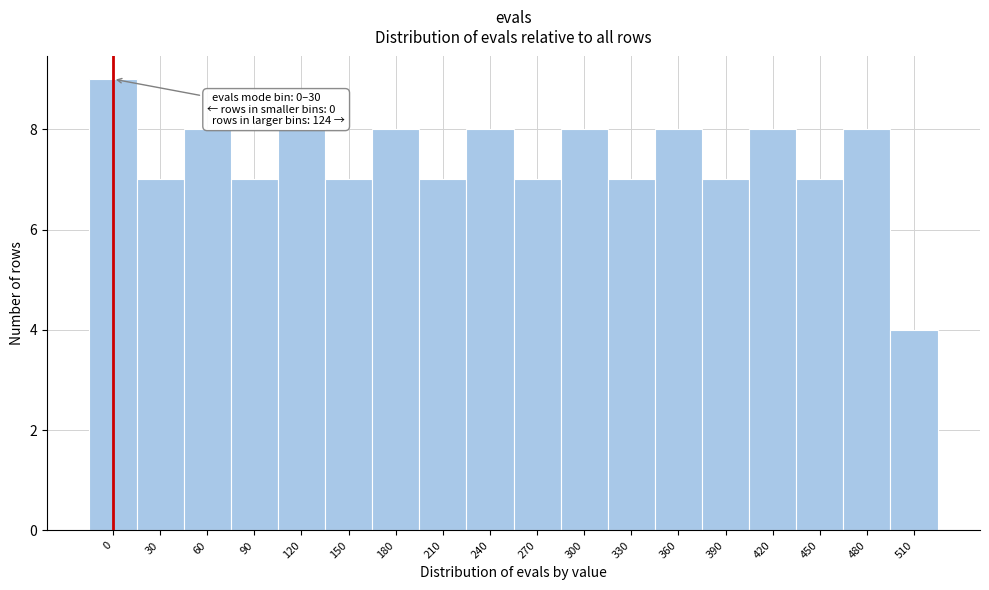

Reading left to right, list all the values displayed in this chart.

0=9	30=7	60=8	90=7	120=8	150=7	180=8	210=7	240=8	270=7	300=8	330=7	360=8	390=7	420=8	450=7	480=8	510=4